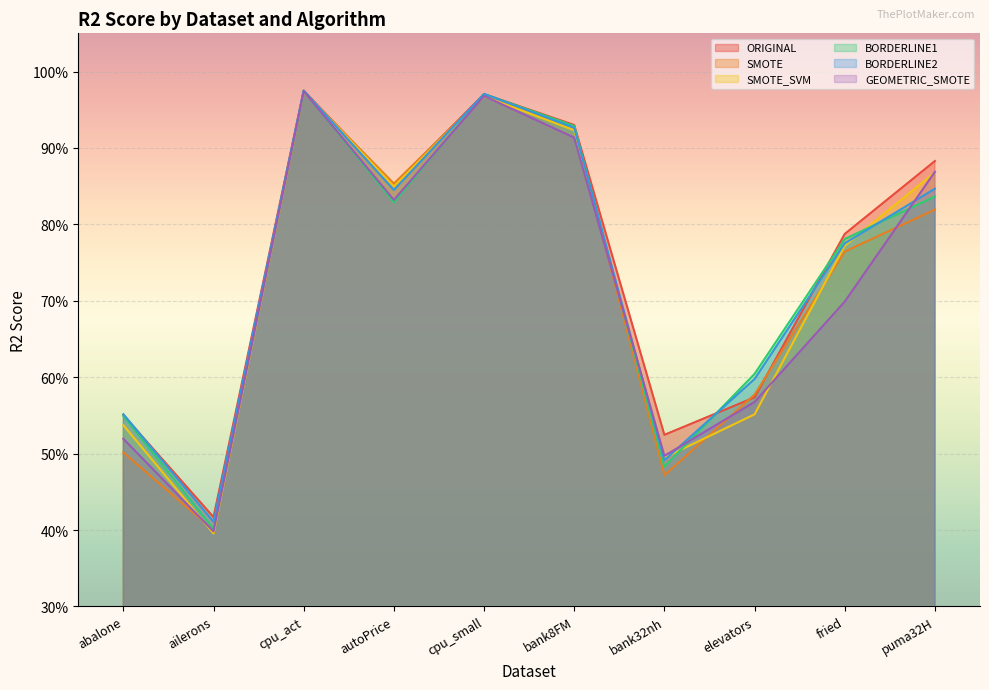

What is the value of the BORDERLINE2 point at the 4th from the left?

0.8